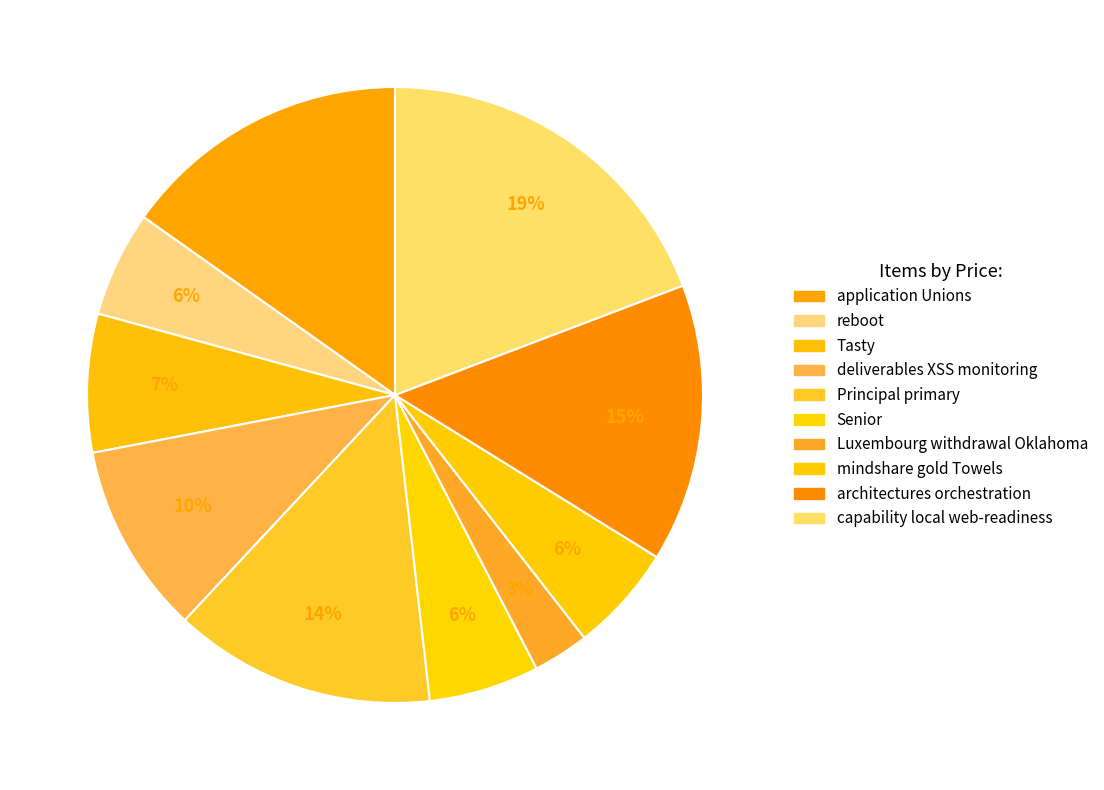

True or false: Tasty accounts for 7% of the total.

True